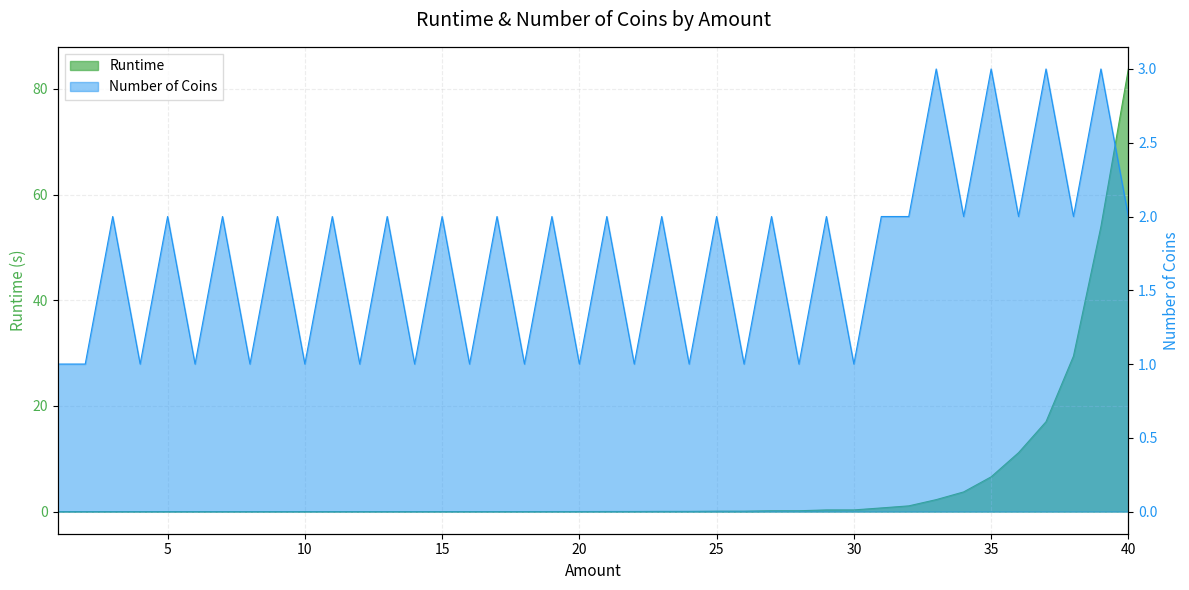

Reading right to left, transcribe all the data shown in this chart.

Runtime: 83.8	53.9	29.4	17.0	11.2	6.6	3.7	2.3	1.1	0.7	0.3	0.3	0.2	0.2	0.1	0.1	0.0	0.0	0.0	0.0	0.0	0.0	0.0	0.0	0.0	0.0	0.0	0.0	0.0	0.0	0.0	0.0	0.0	0.0	0.0	0.0	0.0	0.0	0.0	0.0
Number of Coins: 2.0	3.0	2.0	3.0	2.0	3.0	2.0	3.0	2.0	2.0	1.0	2.0	1.0	2.0	1.0	2.0	1.0	2.0	1.0	2.0	1.0	2.0	1.0	2.0	1.0	2.0	1.0	2.0	1.0	2.0	1.0	2.0	1.0	2.0	1.0	2.0	1.0	2.0	1.0	1.0